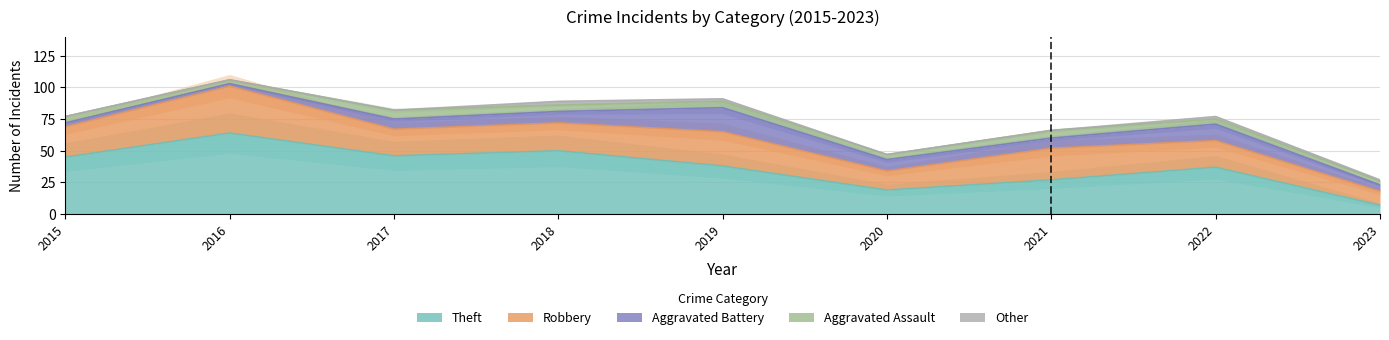

True or false: Robbery and Other intersect in this chart.

False